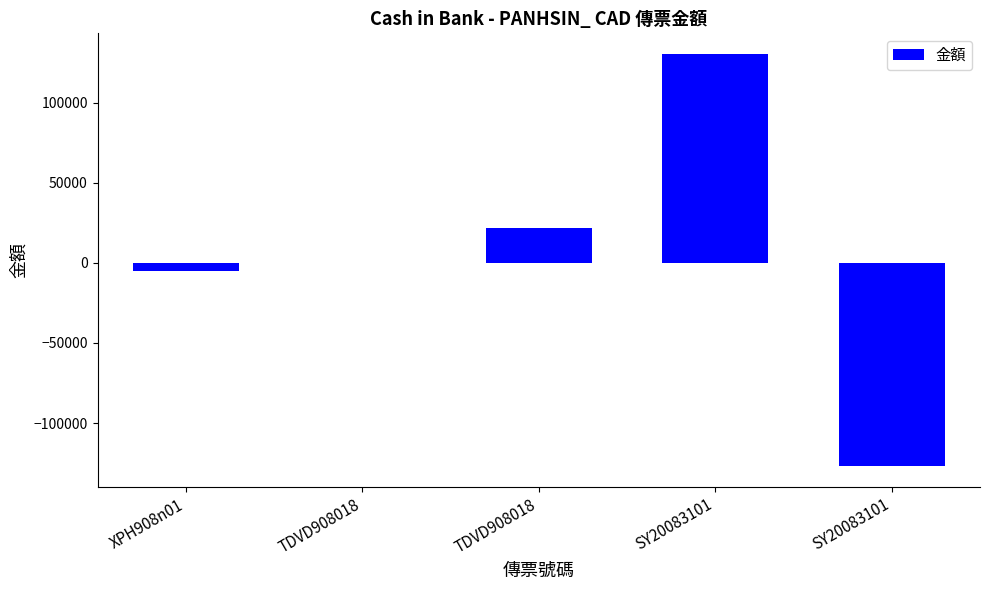

How many categories are shown in the chart?

5